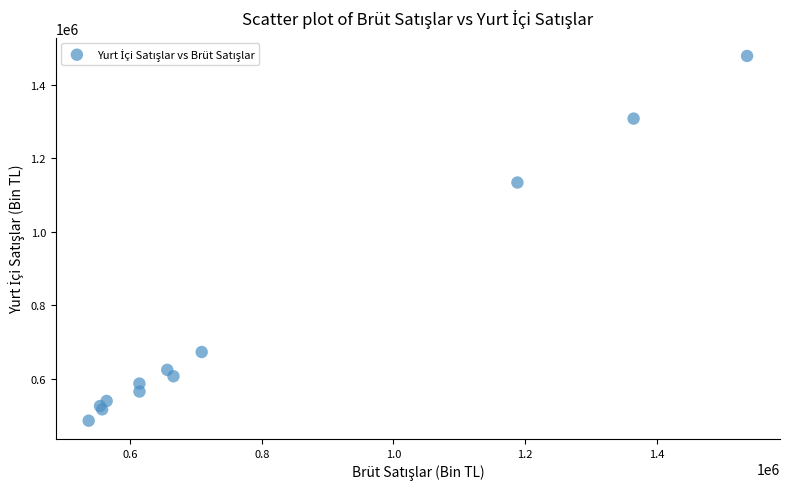

What Y value in the scatter plot is closest to 981921?

1133813.5